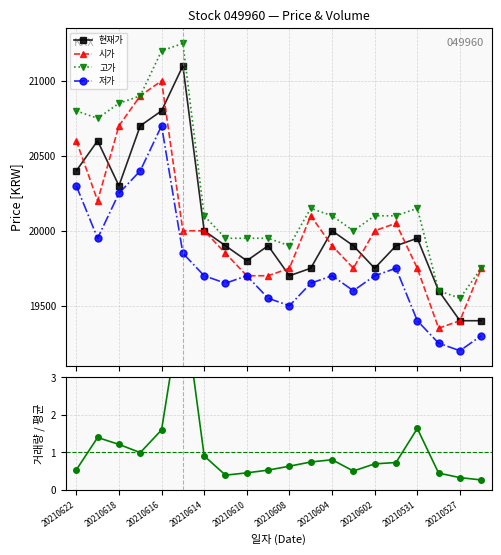

The value of 현재가 at 20210622 is 7906.8. True or false?

False